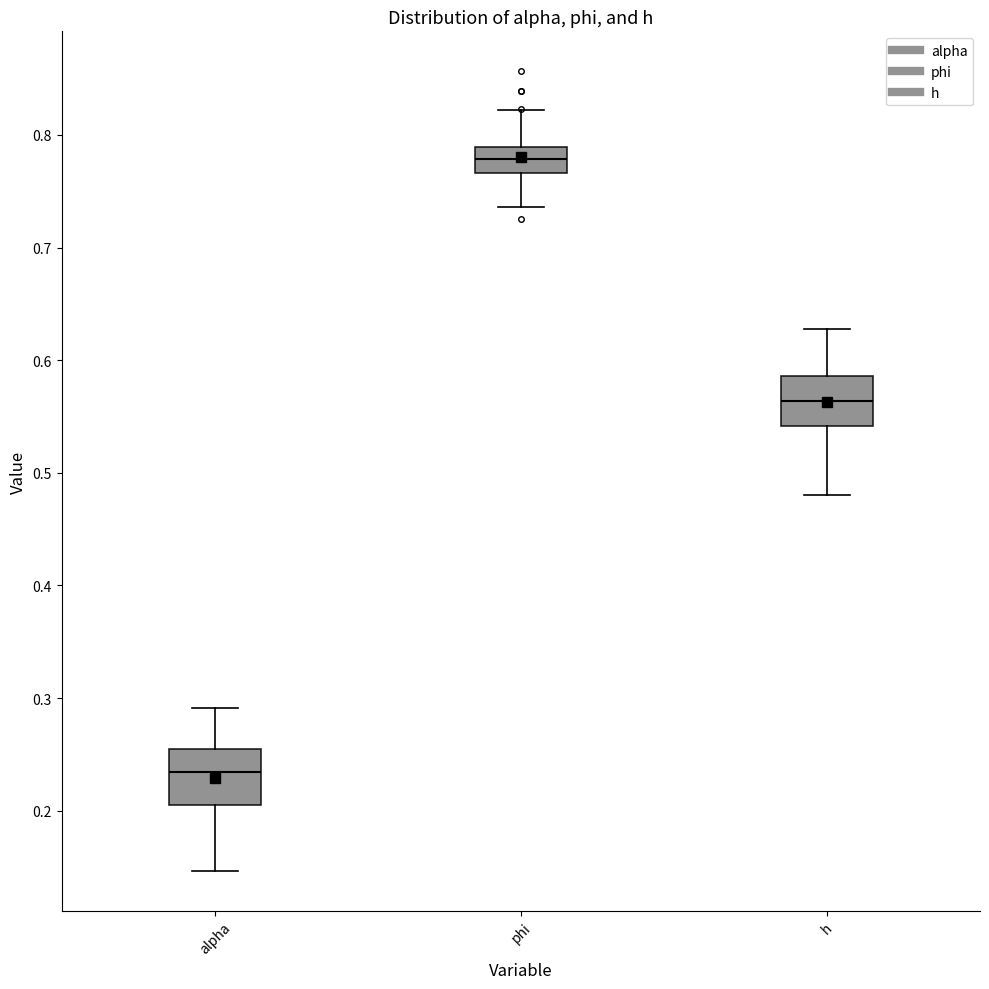

Which box has the highest median line?

phi